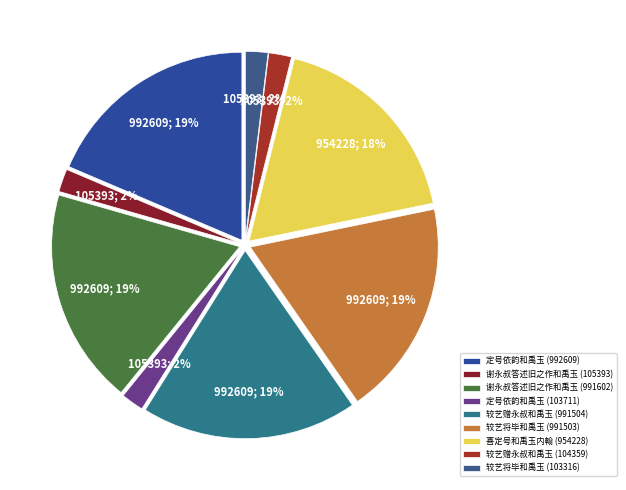

How many slices are in this pie chart?

9